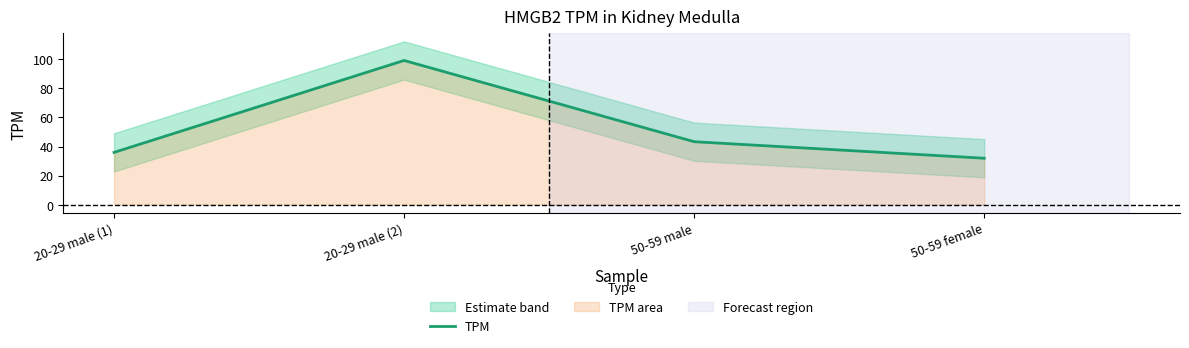

List the labels in order of value, smallest first.

50-59 female, 20-29 male (1), 50-59 male, 20-29 male (2)